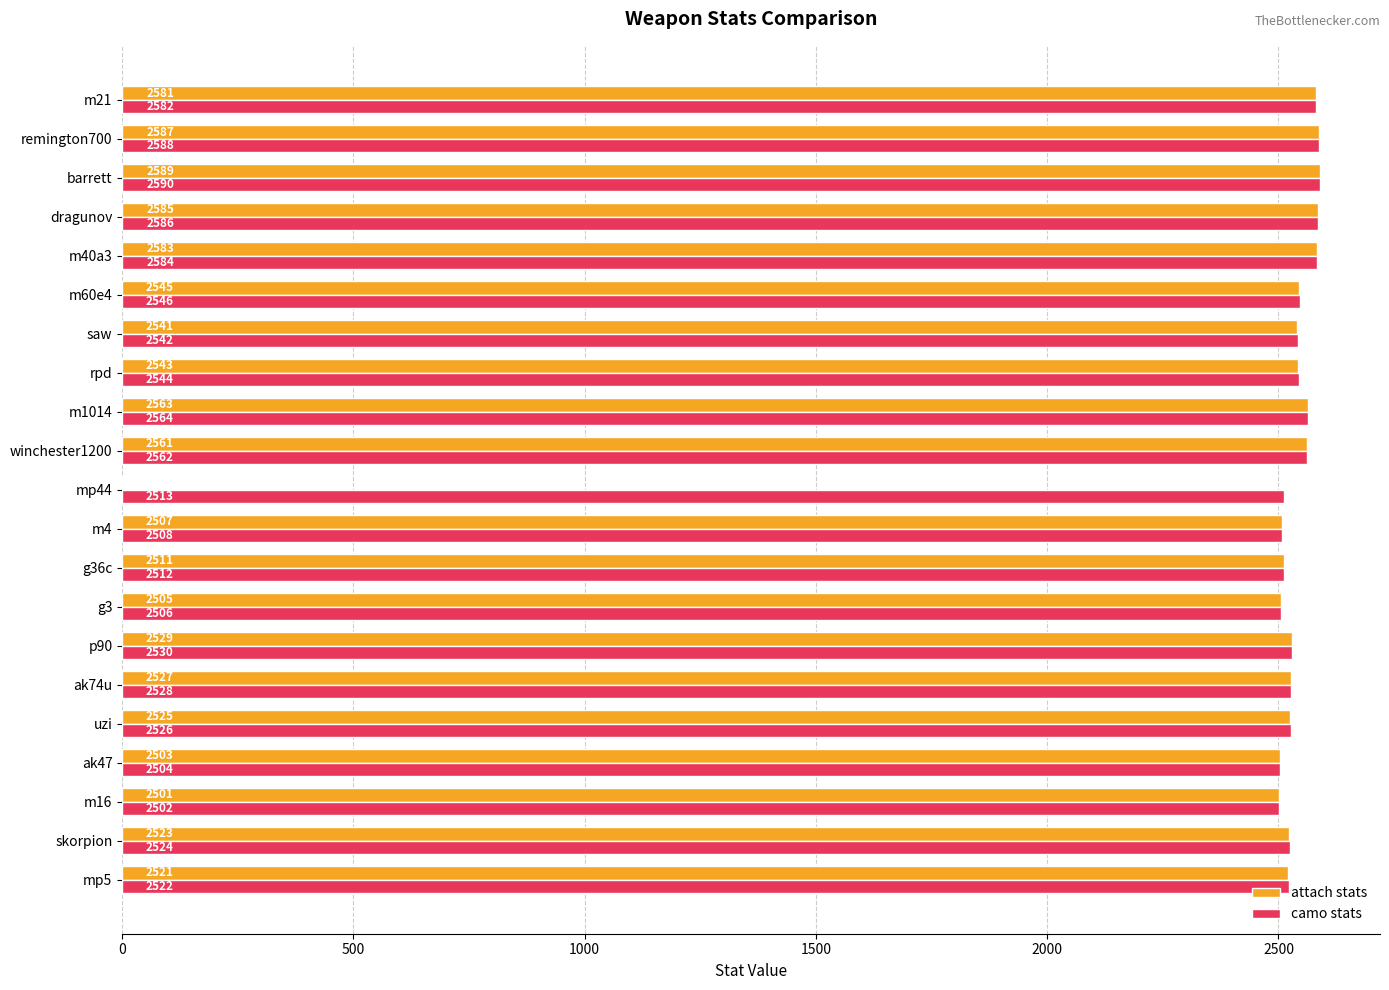

What is the approximate value of camo stats at rpd?

2544